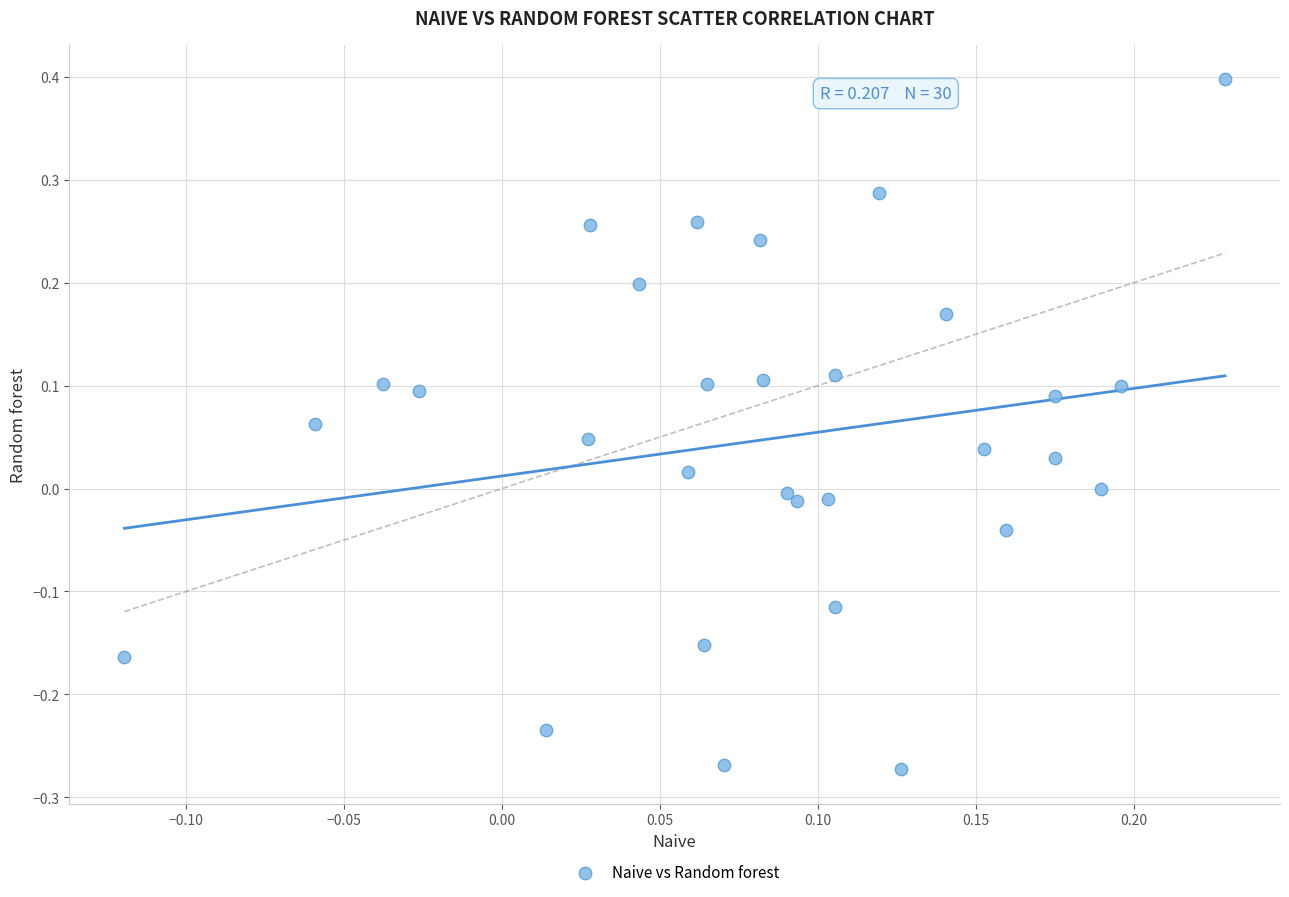

What is the range of Y values (max minus min)?

0.7